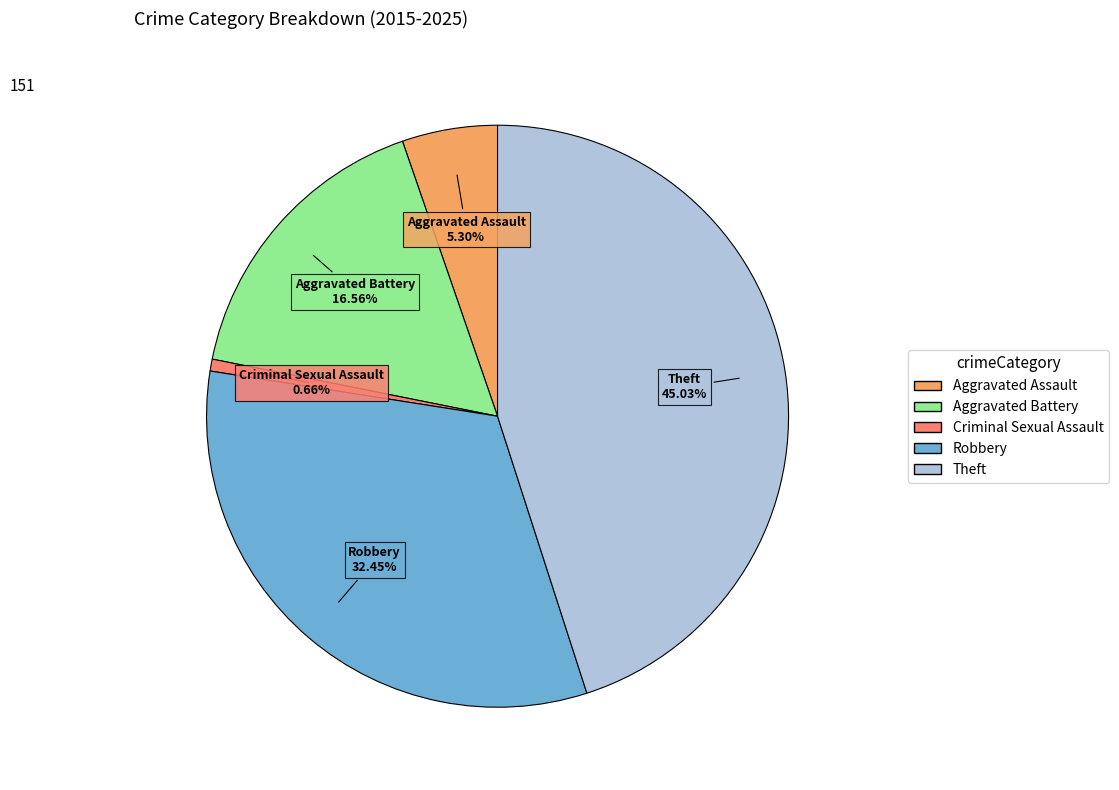

Is it true that Criminal Sexual Assault is 1% of the pie?

True